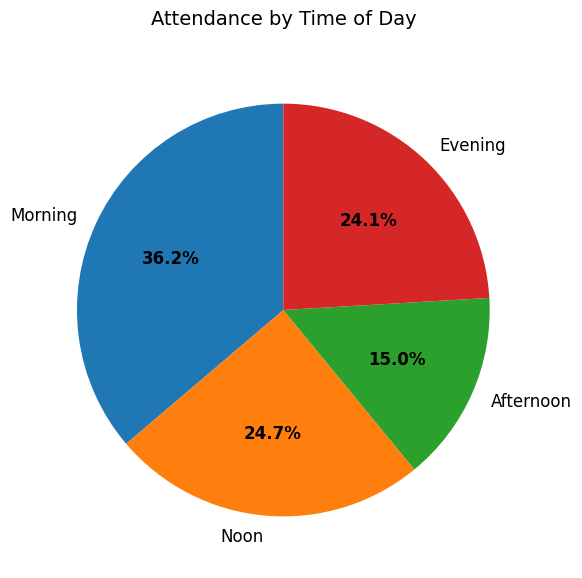

True or false: Evening accounts for 24% of the total.

True